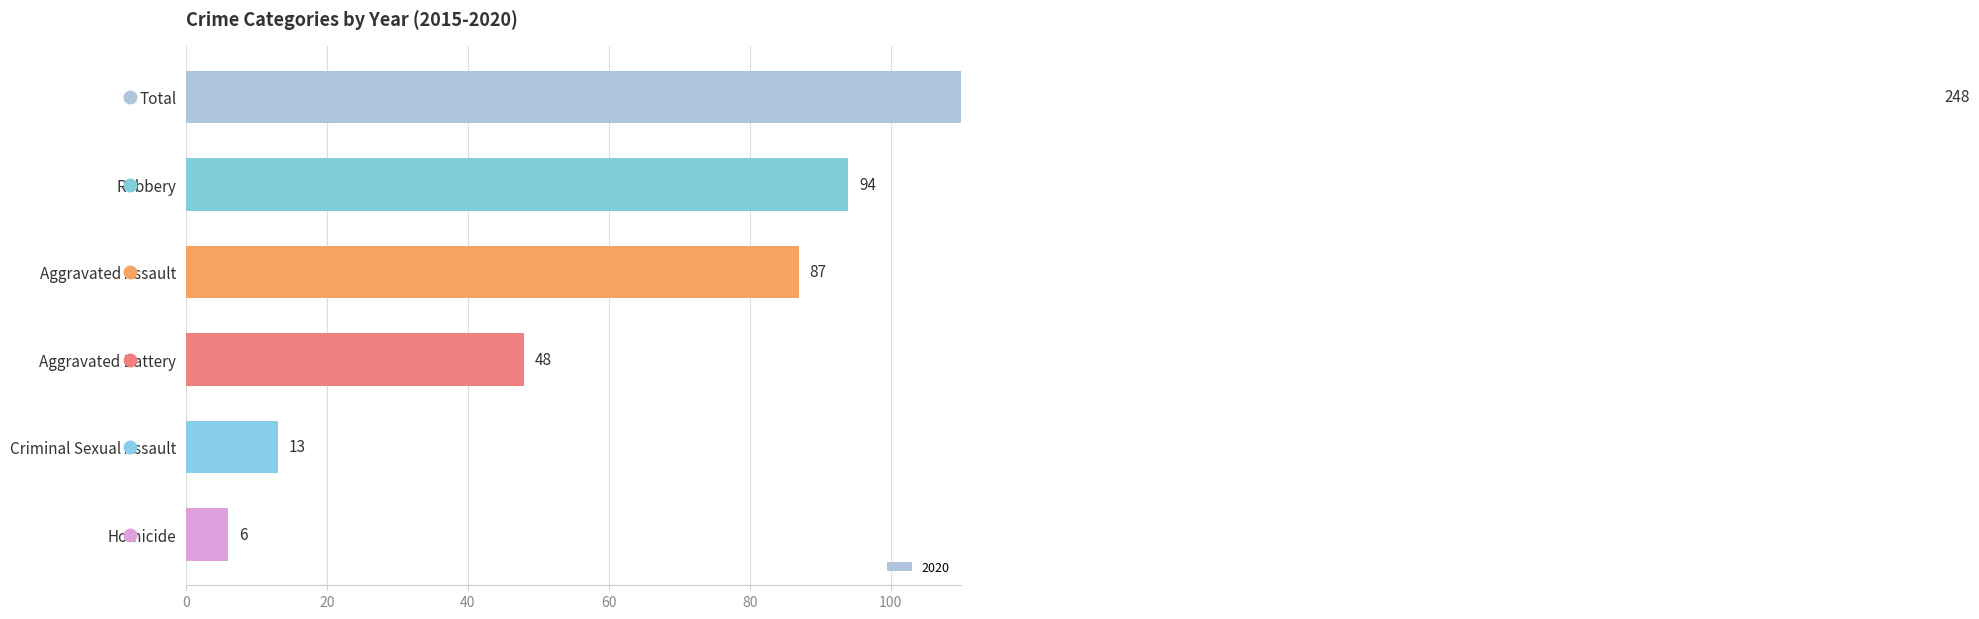

At which category is the sum across all series the highest?

Total